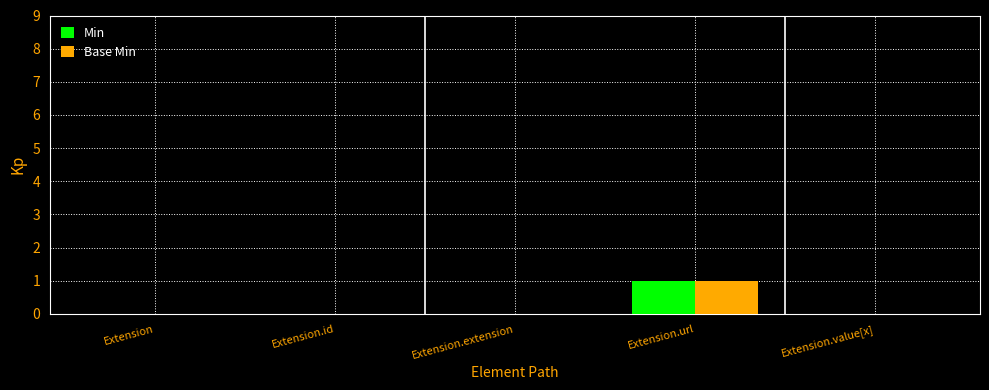

What is the total value across all series at Extension.url?

2